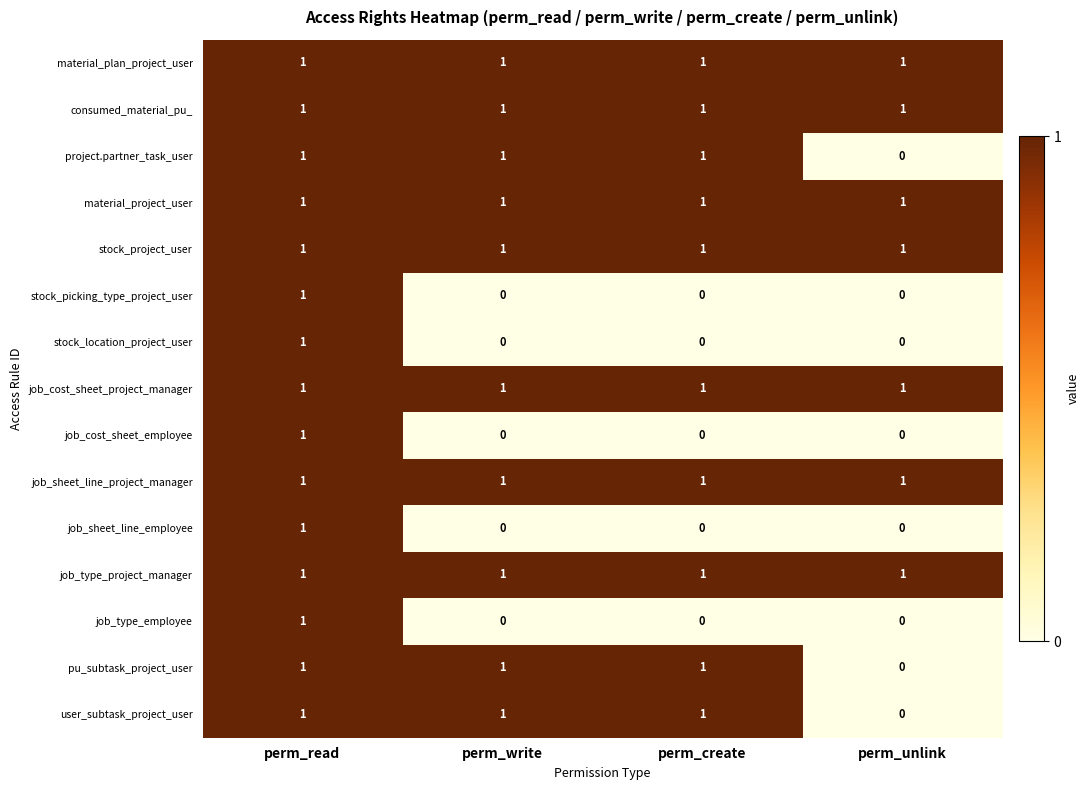

How many user_subtask_project_user values are between 1 and 2?

3